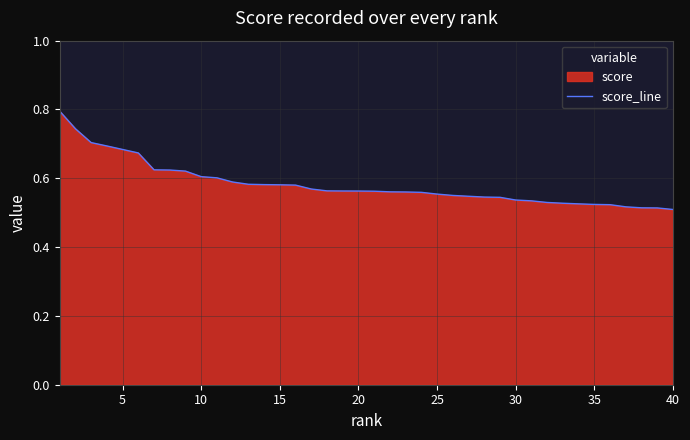

Count the number of categories in the chart.

40